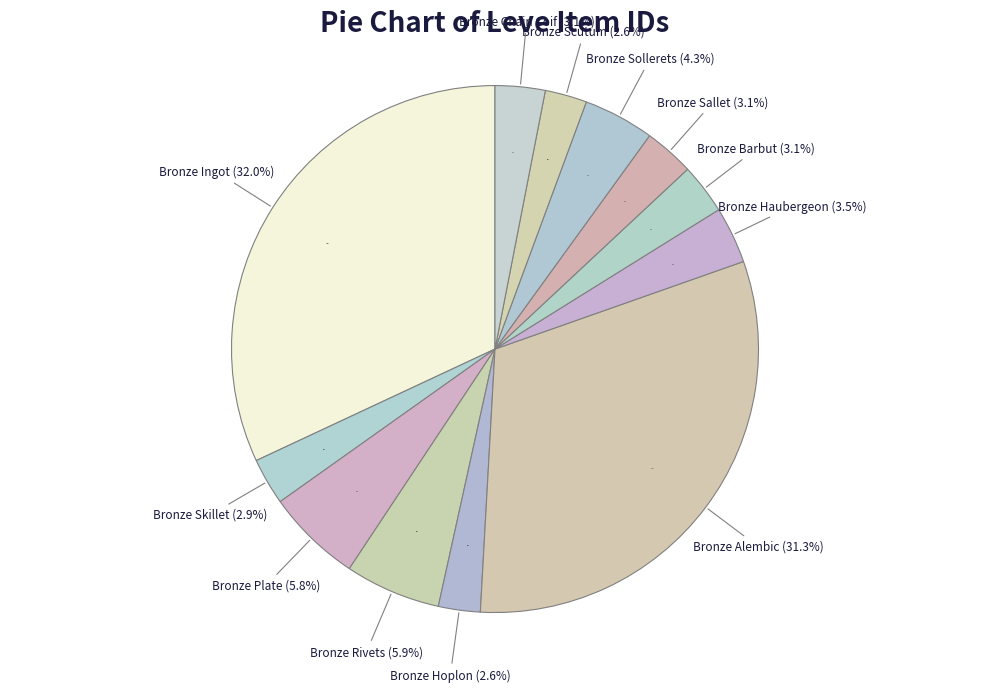

What is the largest slice in the pie chart?

Bronze Ingot